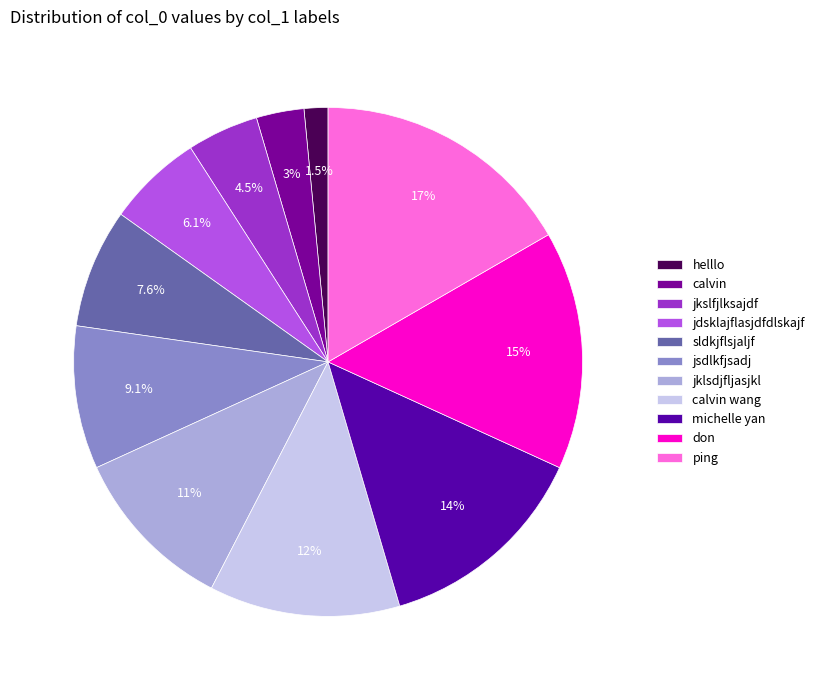

Which has a higher value, helllo or jklsdjfljasjkl?

jklsdjfljasjkl